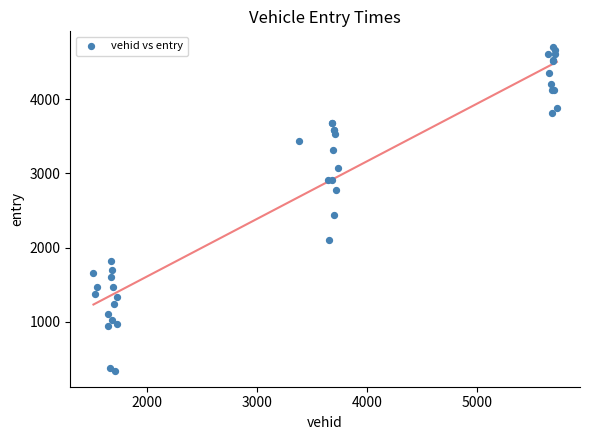

What Y value in the scatter plot is closest to 2519?

2434.0